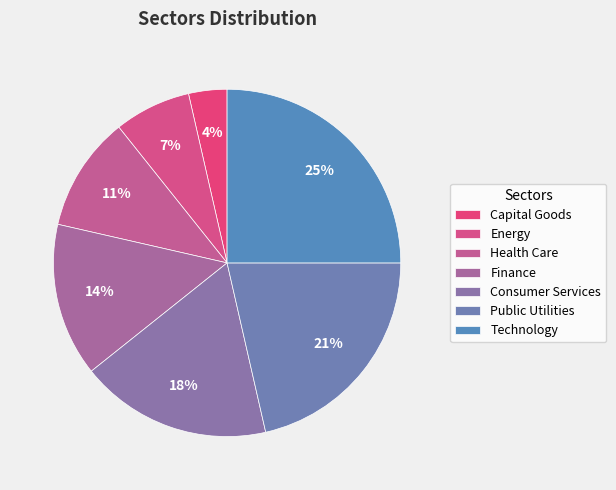

How many segments does this pie chart have?

7